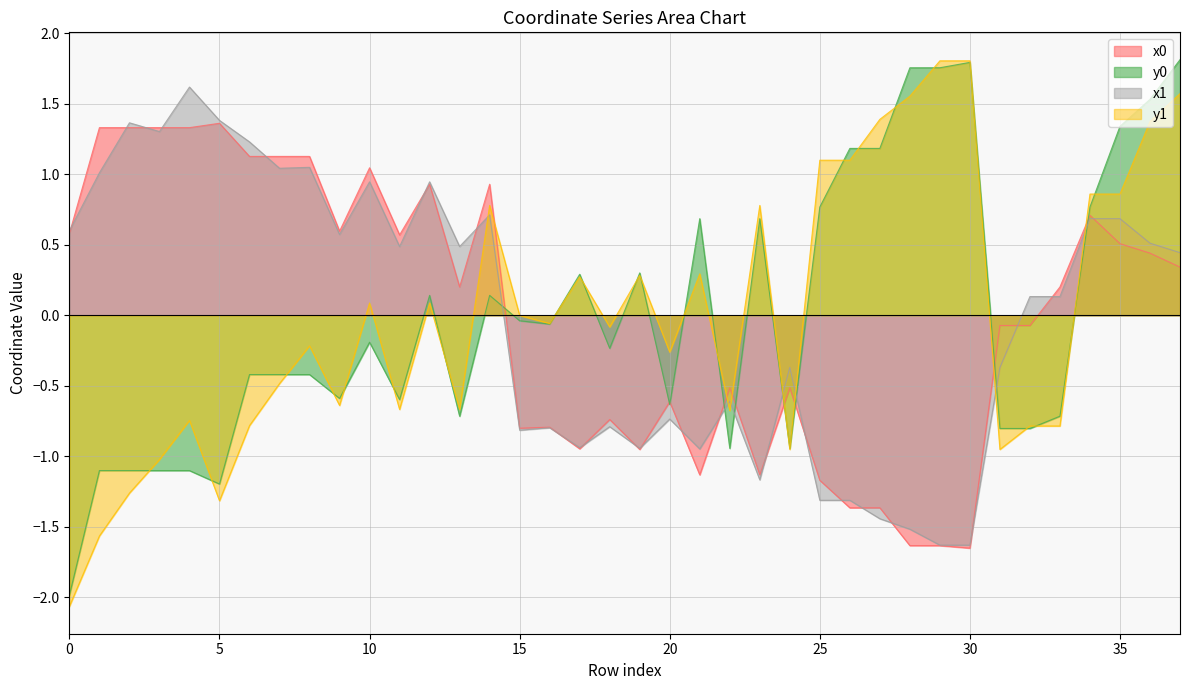

Which series has the widest spread of values?

y1